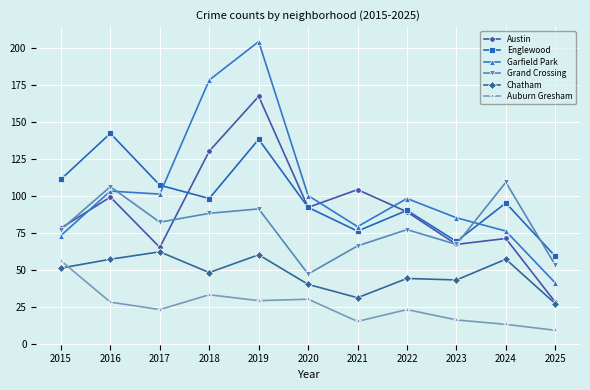

How many categories are shown in the chart?

11